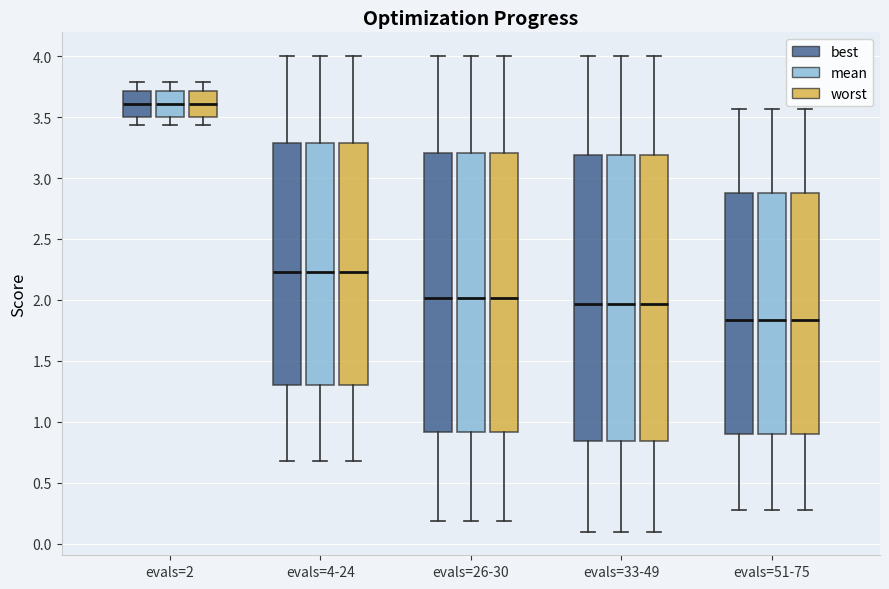

Reading left to right, transcribe this box plot: for each box, give where its median line is, the range the box spans, and where its two whiskers end, as read against the y-axis. The values are not printed on the chart, so give them approximately, as read against the axis.

evals=2 (best): median 3.60, box 3.50 to 3.70, whiskers 3.45 to 3.80
evals=2 (mean): median 3.60, box 3.50 to 3.70, whiskers 3.45 to 3.80
evals=2 (worst): median 3.60, box 3.50 to 3.70, whiskers 3.45 to 3.80
evals=4-24 (best): median 2.25, box 1.30 to 3.30, whiskers 0.70 to 4.00
evals=4-24 (mean): median 2.25, box 1.30 to 3.30, whiskers 0.70 to 4.00
evals=4-24 (worst): median 2.25, box 1.30 to 3.30, whiskers 0.70 to 4.00
evals=26-30 (best): median 2.00, box 0.90 to 3.20, whiskers 0.20 to 4.00
evals=26-30 (mean): median 2.00, box 0.90 to 3.20, whiskers 0.20 to 4.00
evals=26-30 (worst): median 2.00, box 0.90 to 3.20, whiskers 0.20 to 4.00
evals=33-49 (best): median 1.95, box 0.85 to 3.20, whiskers 0.10 to 4.00
evals=33-49 (mean): median 1.95, box 0.85 to 3.20, whiskers 0.10 to 4.00
evals=33-49 (worst): median 1.95, box 0.85 to 3.20, whiskers 0.10 to 4.00
evals=51-75 (best): median 1.85, box 0.90 to 2.90, whiskers 0.30 to 3.55
evals=51-75 (mean): median 1.85, box 0.90 to 2.90, whiskers 0.30 to 3.55
evals=51-75 (worst): median 1.85, box 0.90 to 2.90, whiskers 0.30 to 3.55